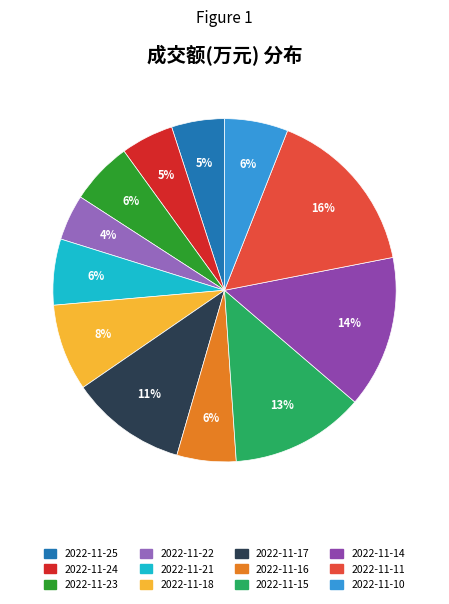

Does 2022-11-22 account for over 50% of the chart?

No